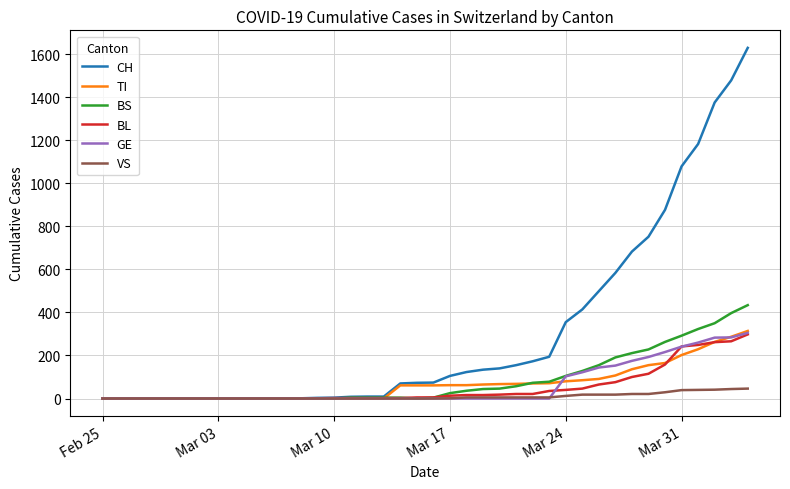

Does the chart display data point markers on the line(s)?

No